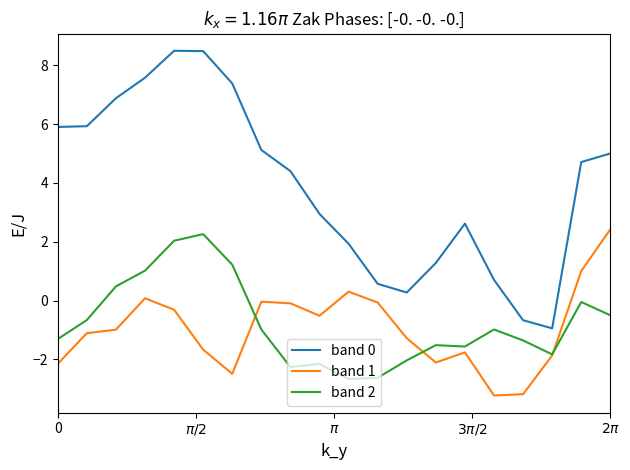

What is the maximum value shown in the chart?

8.5